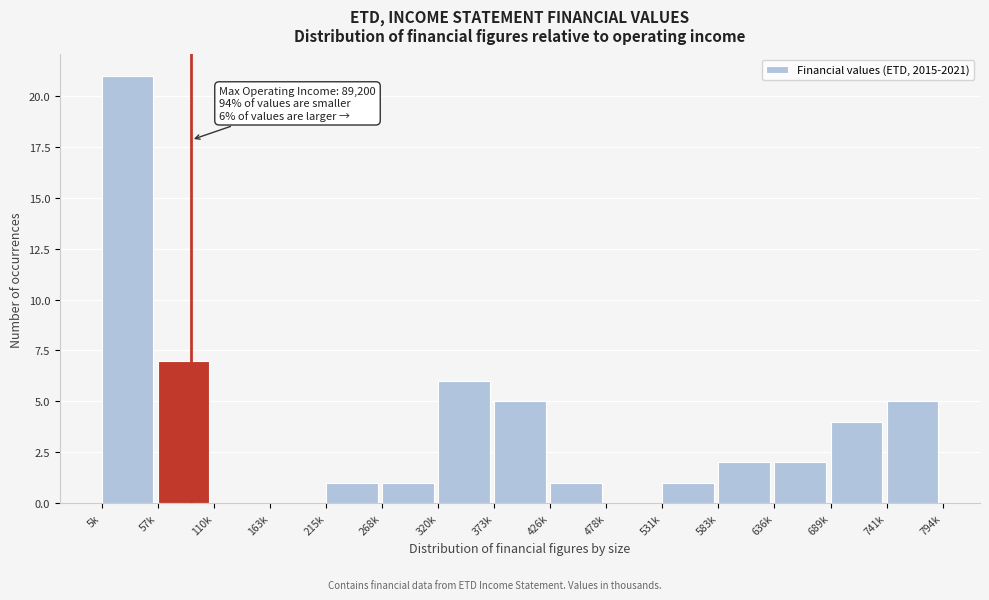

Reading right to left, what are all the values shown in this chart?

741k=5	689k=4	636k=2	583k=2	531k=1	478k=0	426k=1	373k=5	320k=6	268k=1	215k=1	163k=0	110k=0	57k=7	5k=21